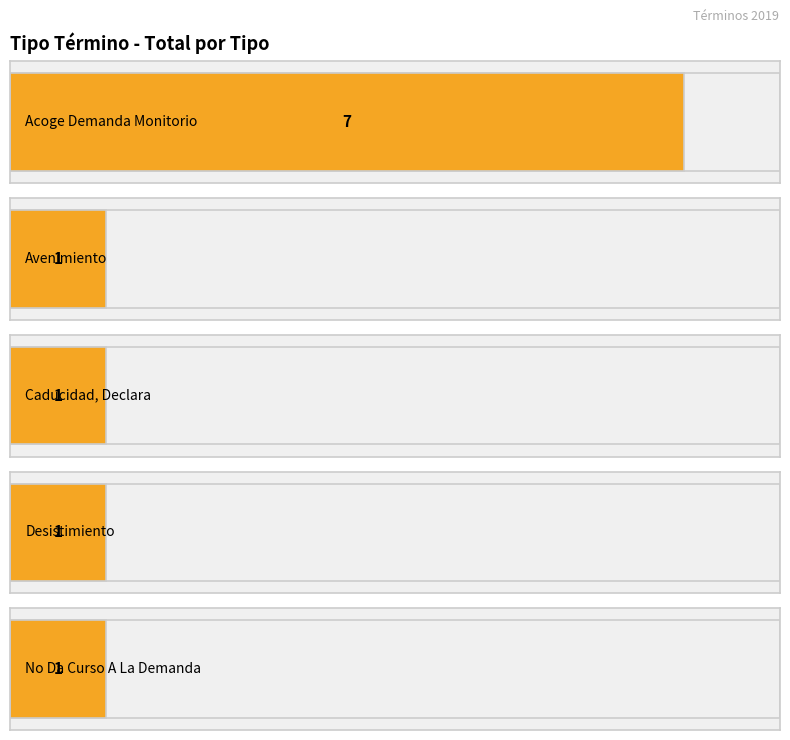

Are the bars grouped side by side (vs. stacked)?

No